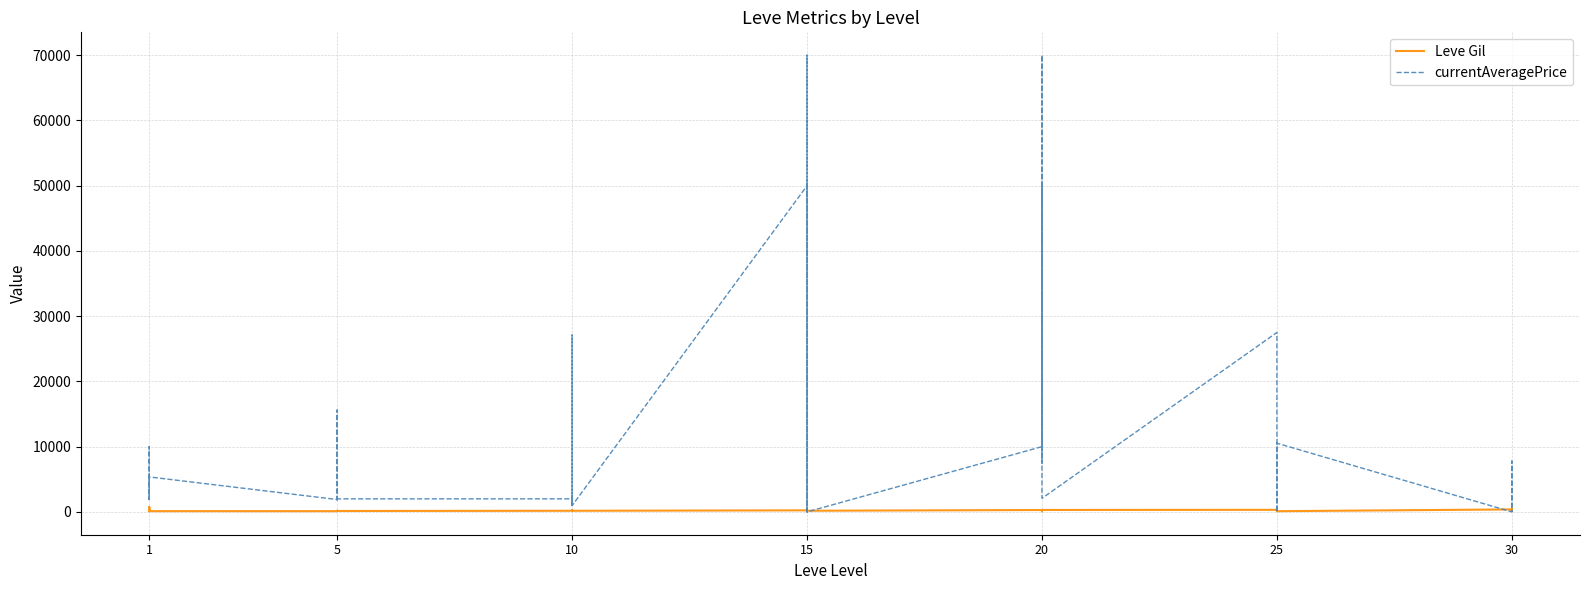

What is the label of the 13th point from the right?

27